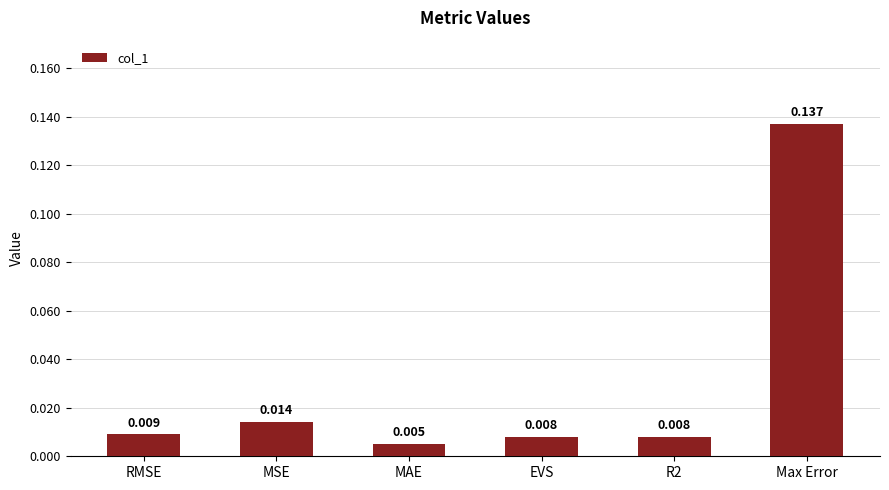

At which label is the value closest to 0?

MAE